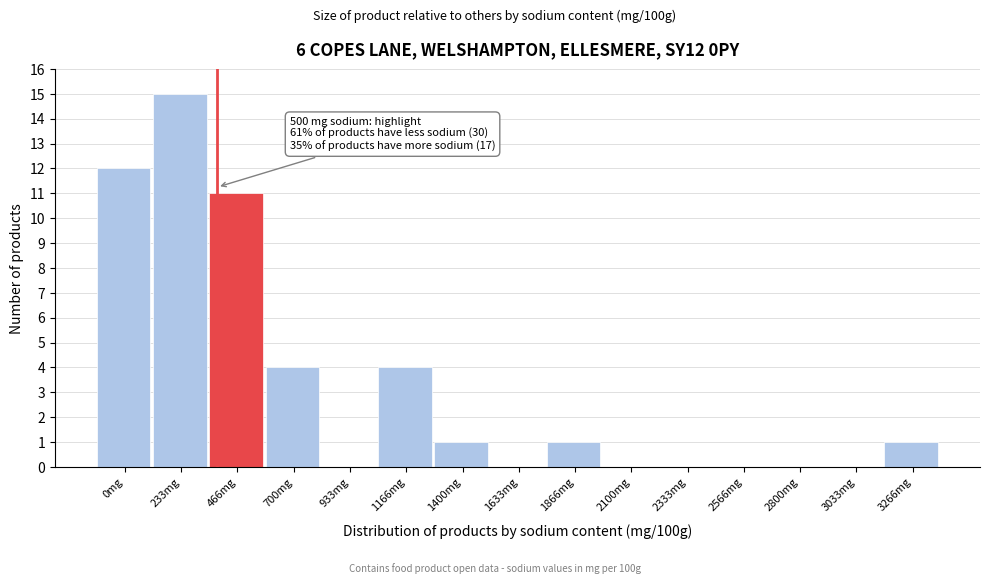

Reading left to right, extract all data points from this chart.

0mg=12	233mg=15	466mg=11	700mg=4	933mg=0	1166mg=4	1400mg=1	1633mg=0	1866mg=1	2100mg=0	2333mg=0	2566mg=0	2800mg=0	3033mg=0	3266mg=1